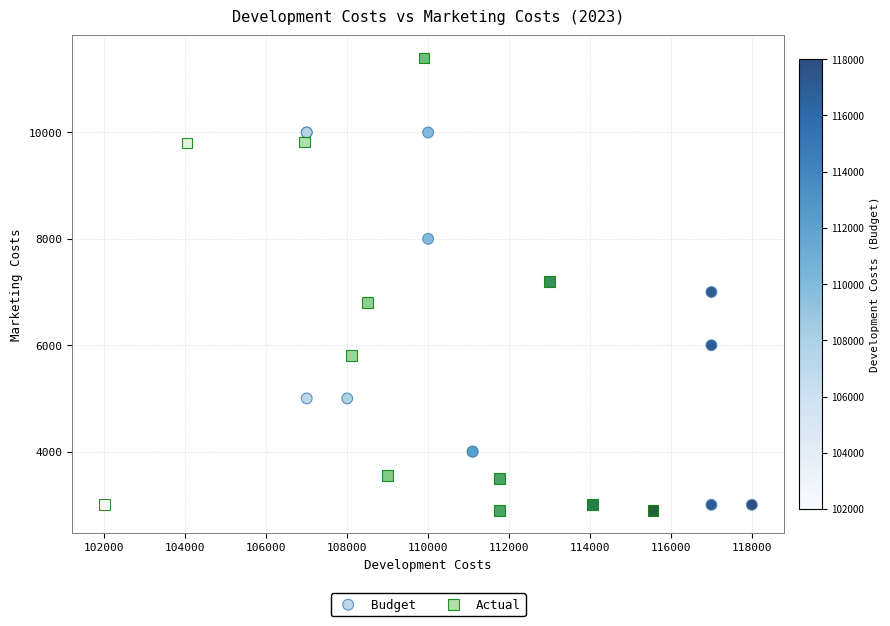

Which series contains the highest Y value?

Actual